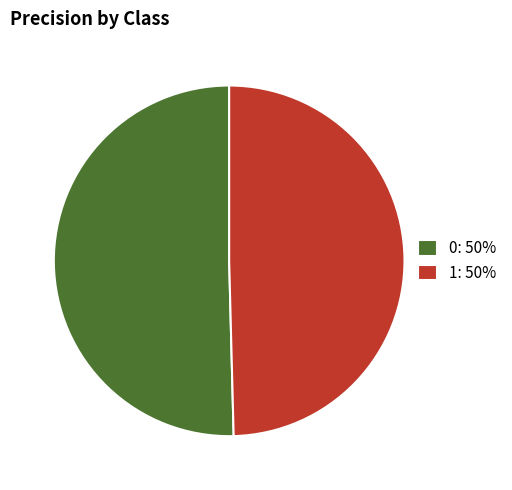

Is there any slice that represents more than half of the pie?

Yes